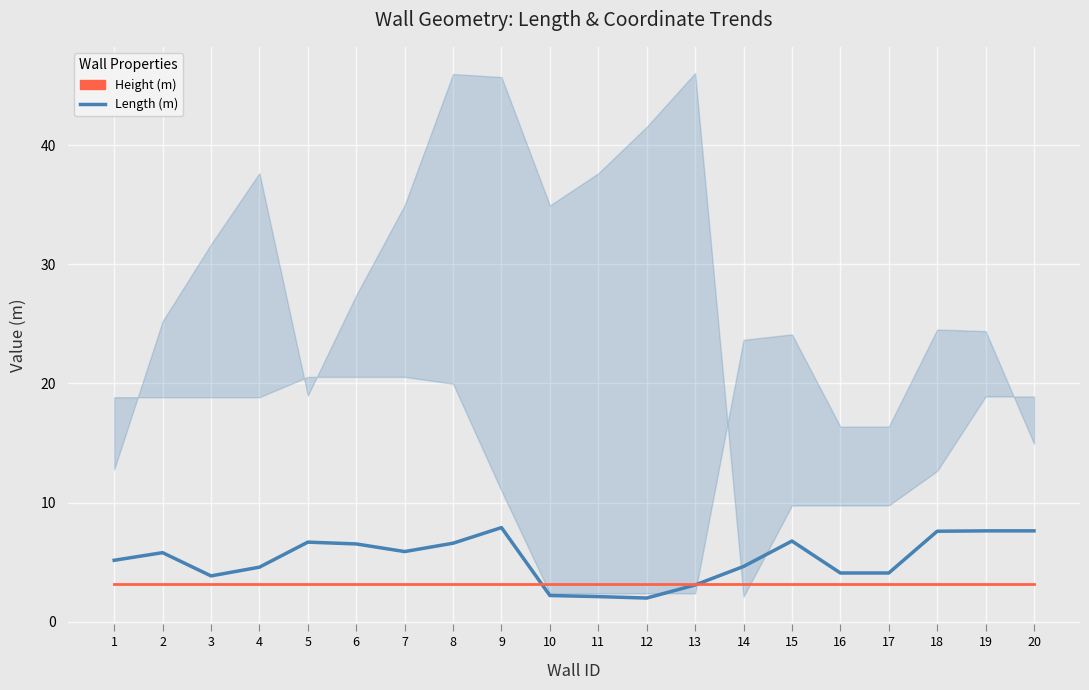

What is the greatest value displayed?

7.9